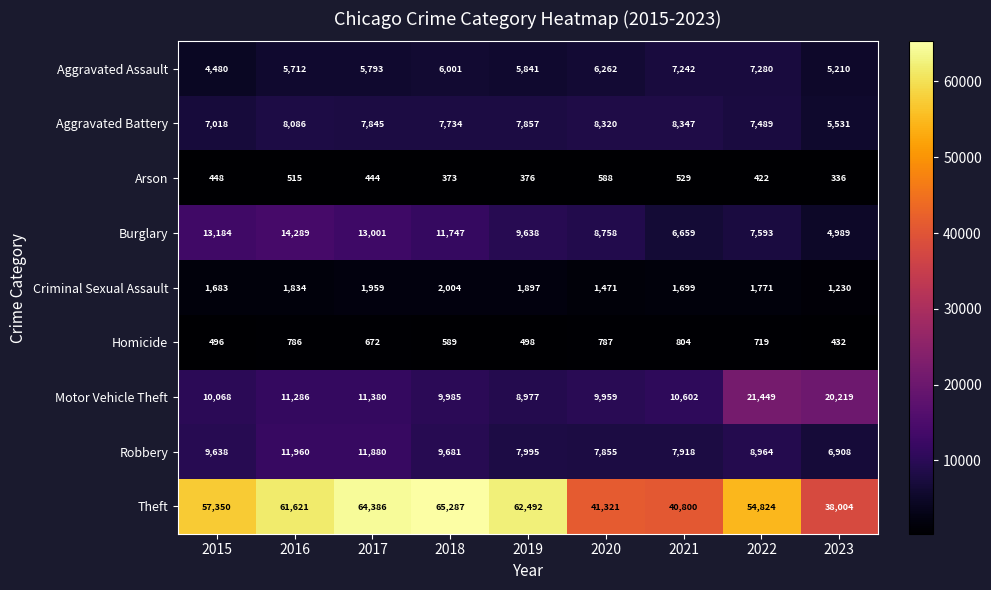

Between 2016 and 2018, which series saw the biggest shift?

Theft